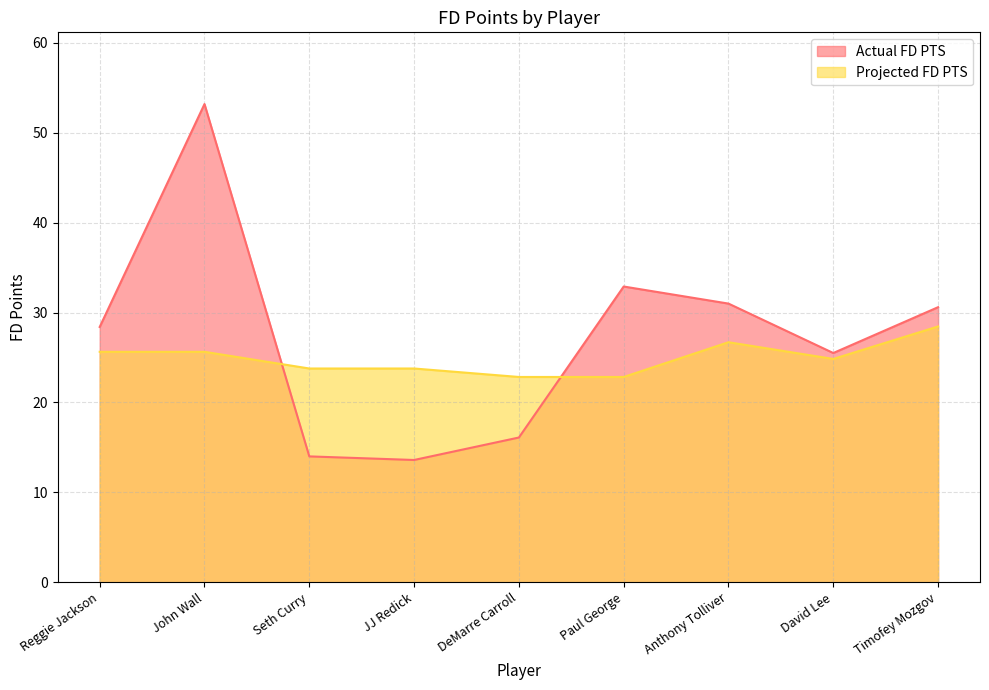

After their last crossing, which series has the higher values: Projected FD PTS or Actual FD PTS?

Actual FD PTS